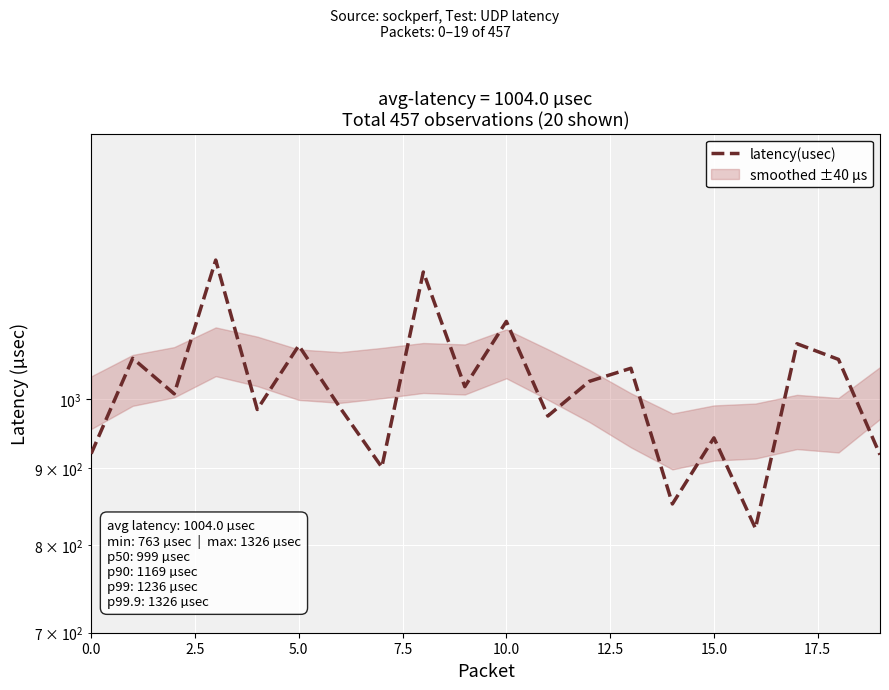

What is the value of the 14th point from the left?

1048.3